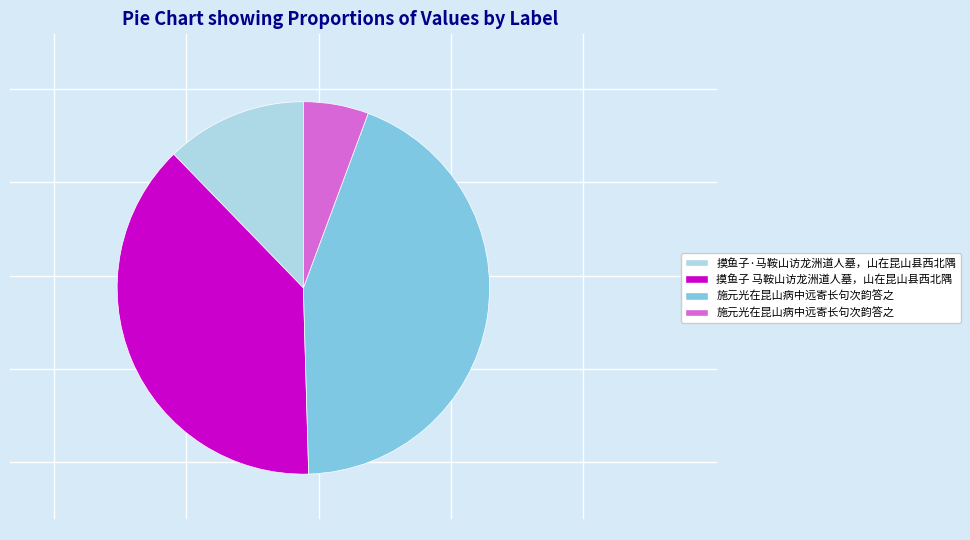

Does any single category account for the majority?

No